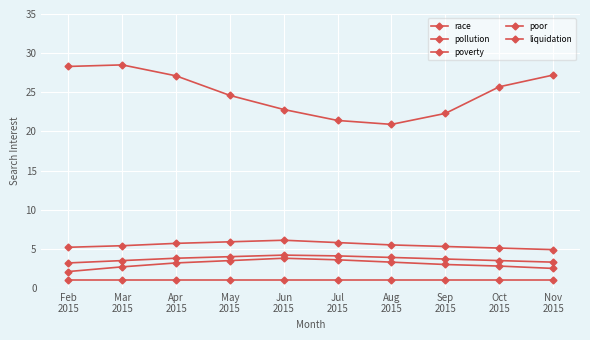

At which category does the chart reach its peak across all series?

Mar
2015